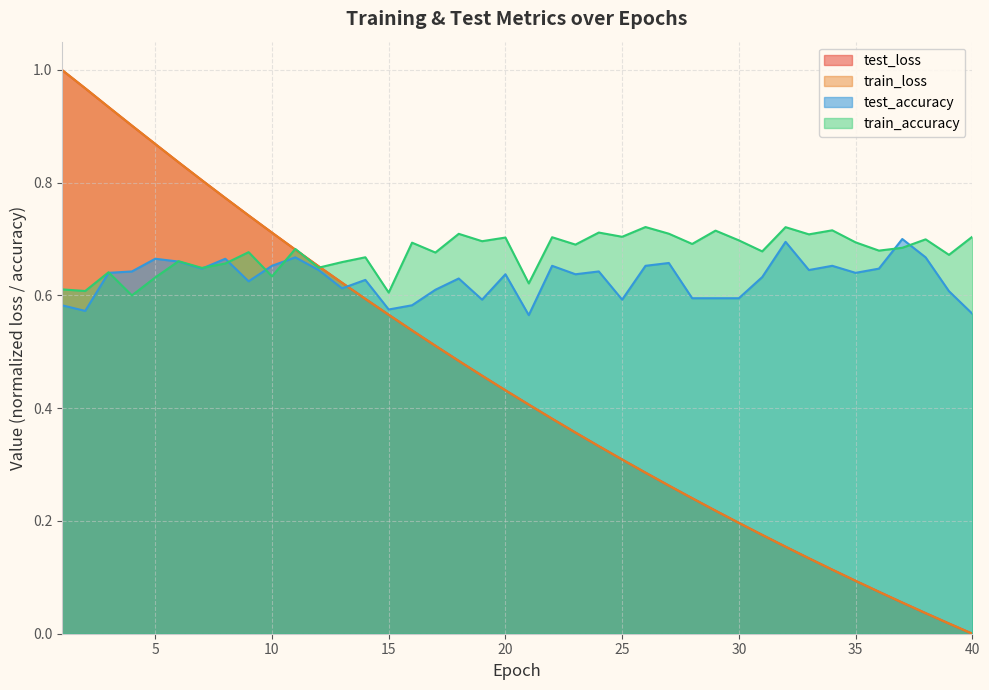

The test_accuracy series shows 1.1 at 7. True or false?

False